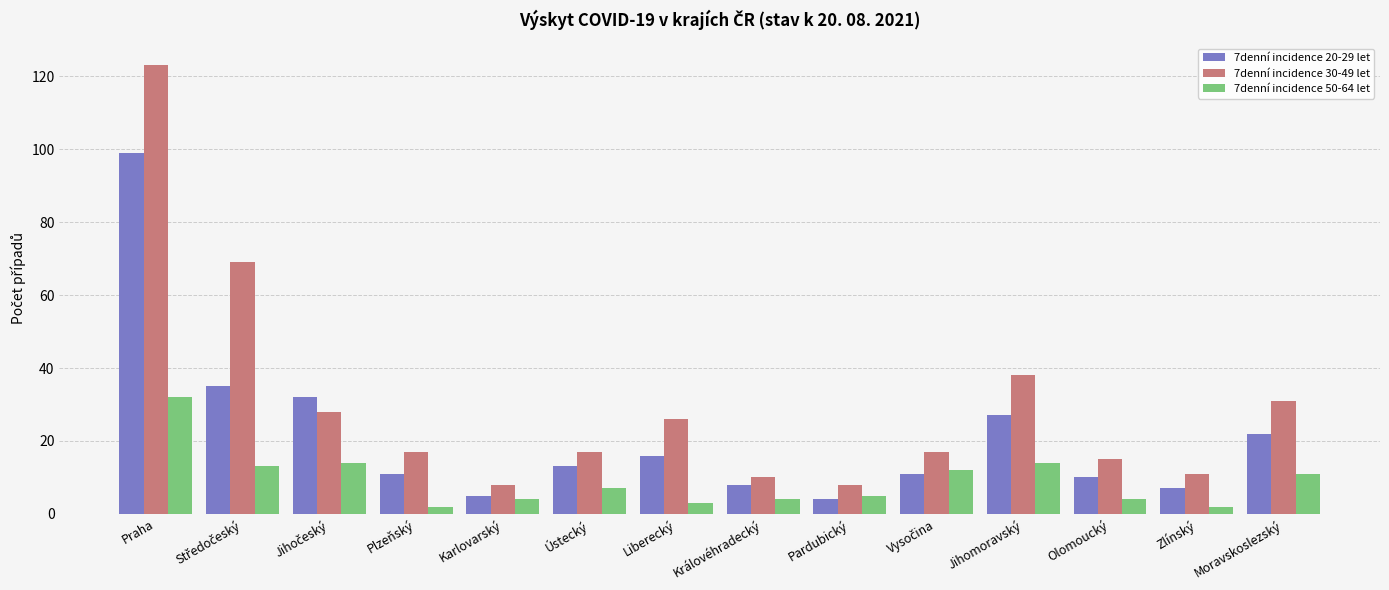

List the series in order of their peak value, lowest first.

7denní incidence 50-64 let, 7denní incidence 20-29 let, 7denní incidence 30-49 let